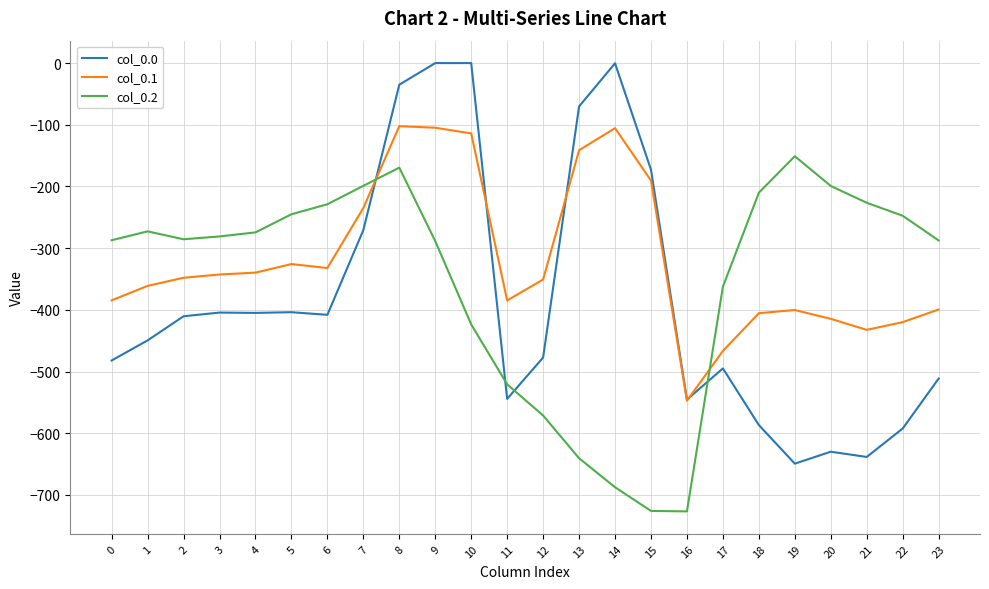

What is the difference between the col_0.0 values at 3 and 5?

0.6